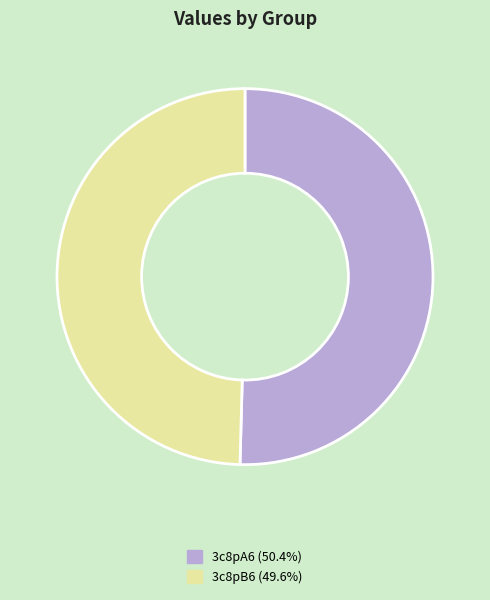

How many segments does this pie chart have?

2